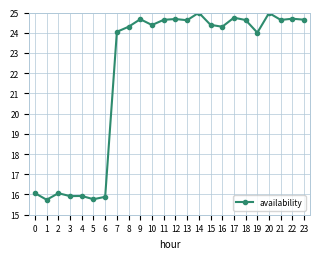

Approximately how many times larger is the value at 16 compared to 21?

1.0